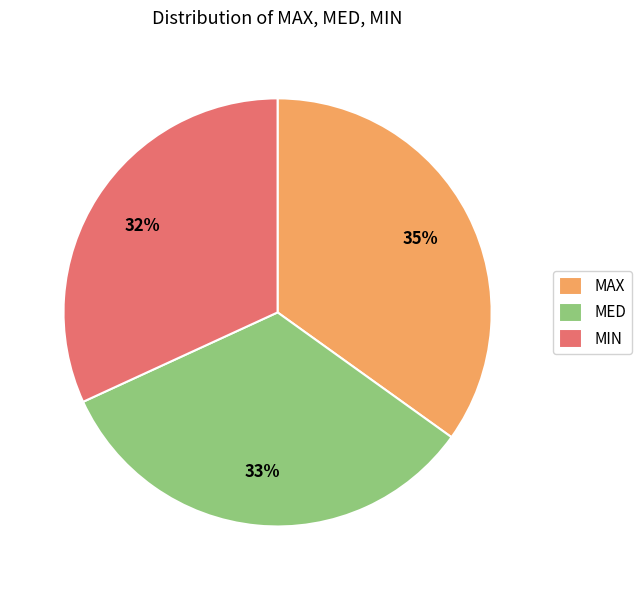

Count the number of slices in the pie.

3